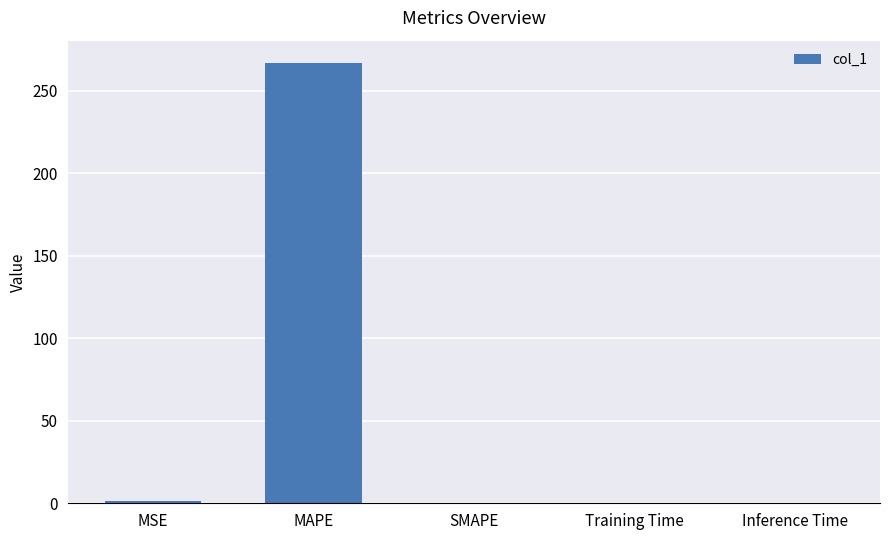

The chart shows a value of 90.6 at SMAPE. True or false?

False